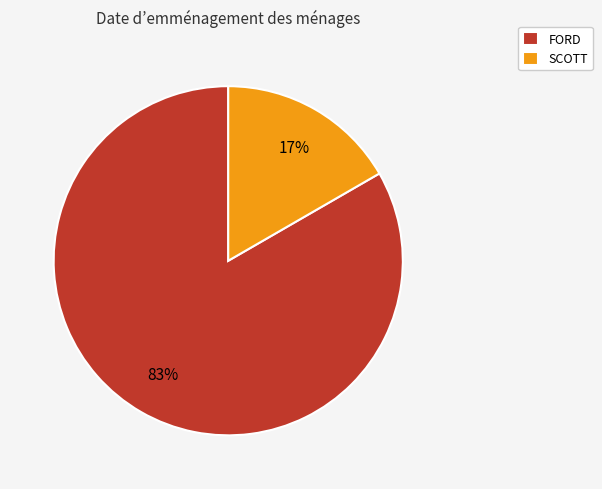

The FORD slice represents 98% of the pie. True or false?

False